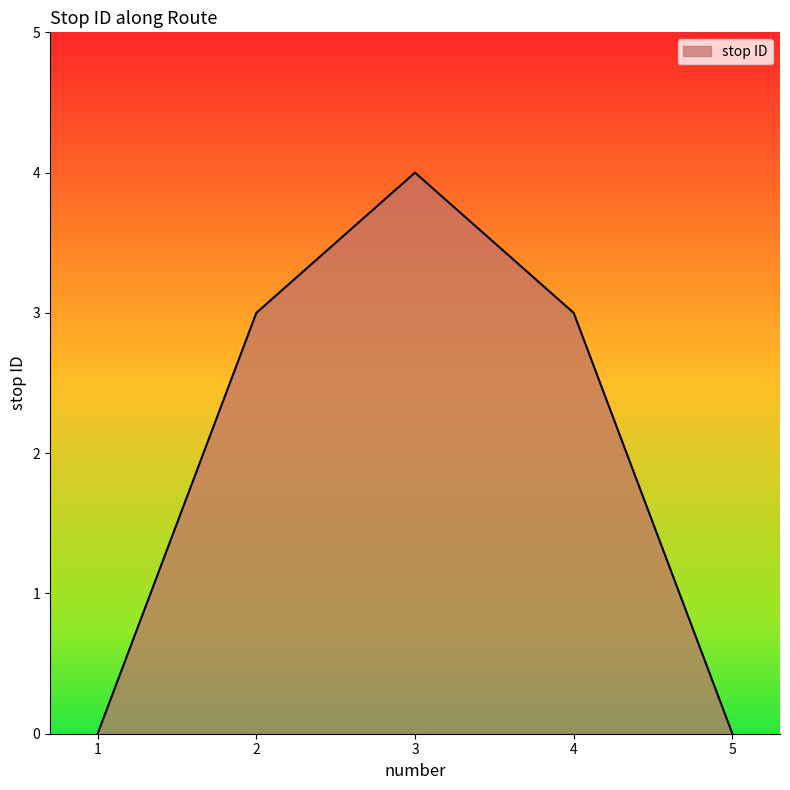

True or false: the data shows 4 at 2.

False